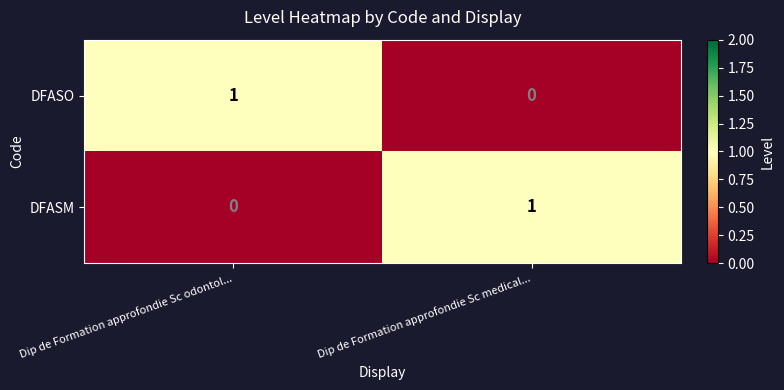

What is the total value across all series at Dip de Formation approfondie Sc odontol...?

1